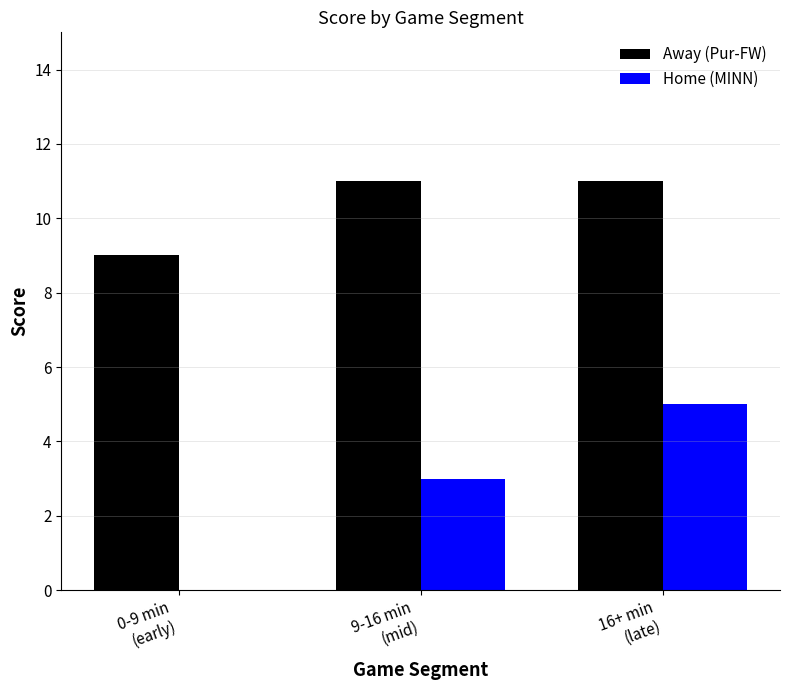

What is the maximum value for Away (Pur-FW)?

11